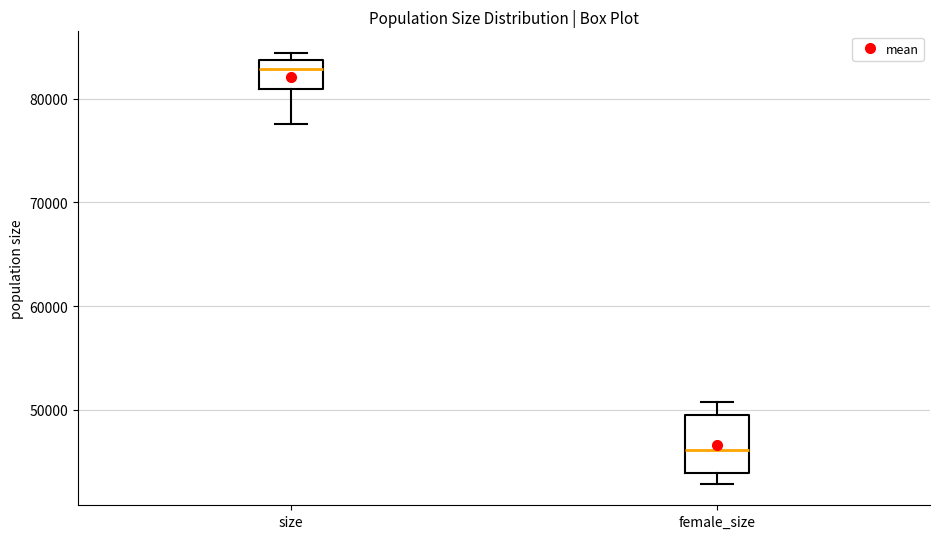

Where is the lower edge of the box for female_size on the y-axis? The values are not printed on the chart, so give them approximately, as read against the axis.

44000